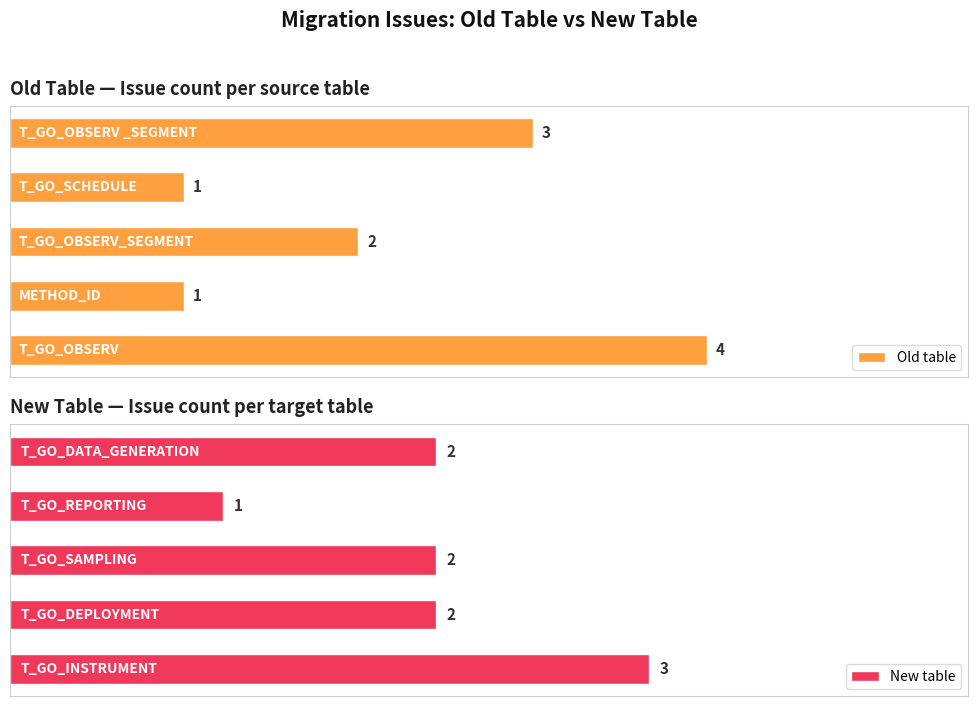

The value of Old table at 0 is 2. True or false?

False